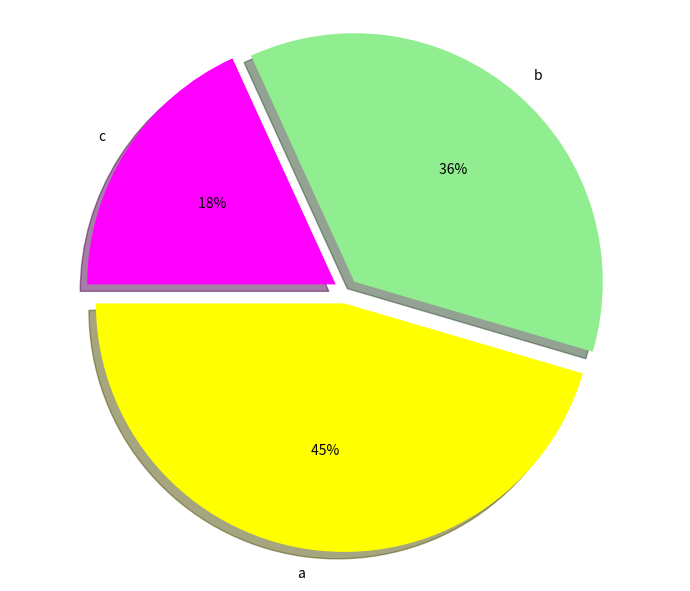

Which slice is the smallest?

c